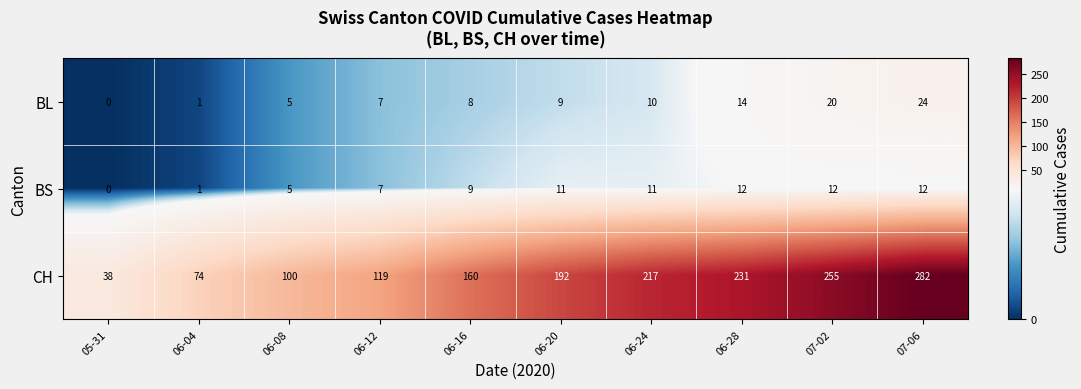

Between 06-24 and 06-28, which series saw the biggest shift?

CH